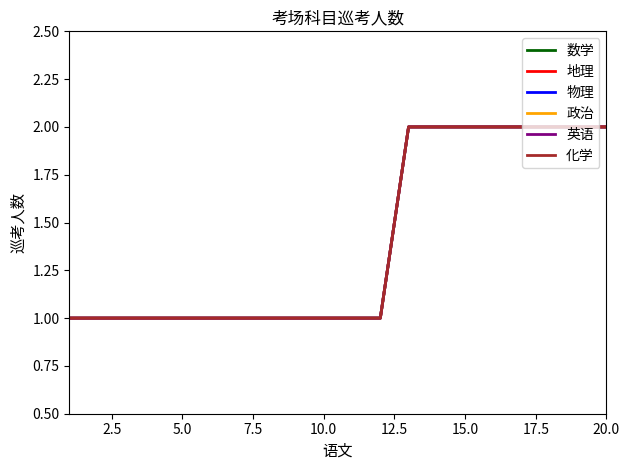

How many lines are shown in the chart?

6